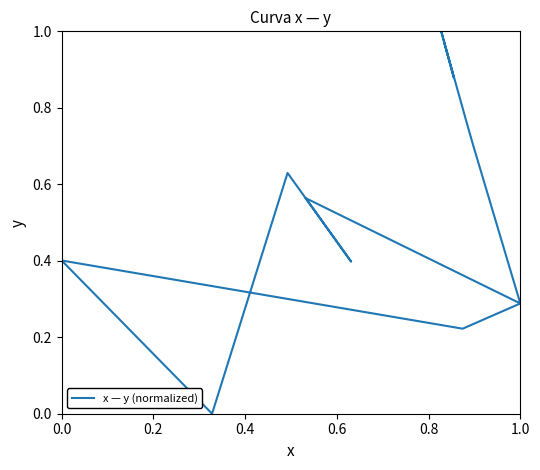

What is the label of the 12th point from the right?

0.4